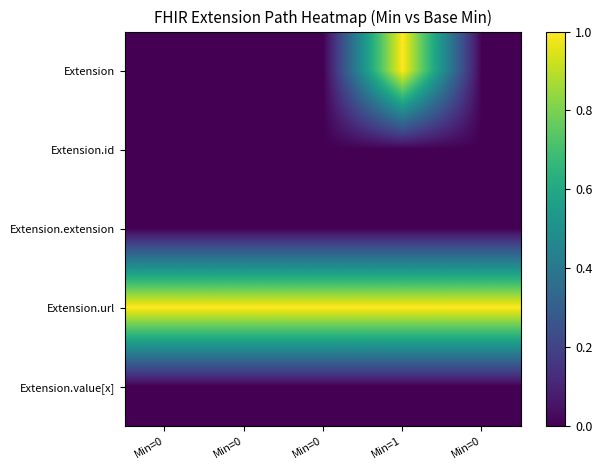

What is the total value across all series at Min=0?

1